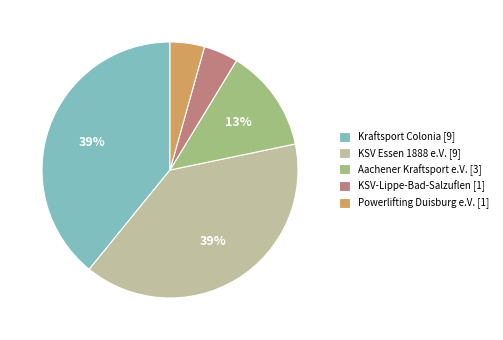

What is the ratio of the value at Powerlifting Duisburg e.V. to the value at KSV-Lippe-Bad-Salzuflen?

1.0